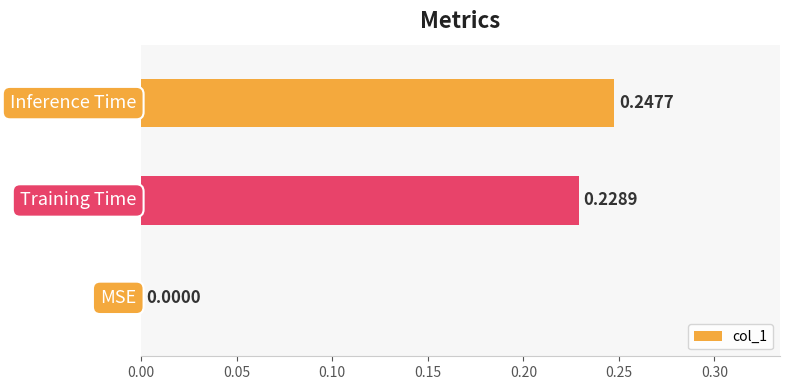

What is the sum of all values?

0.5